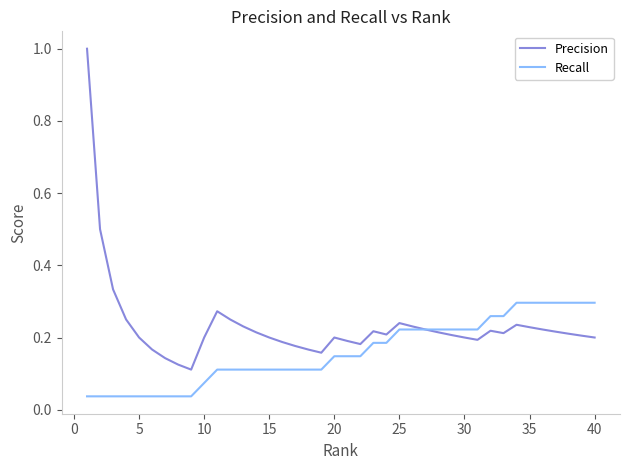

List the series in order of their peak value, lowest first.

Recall, Precision